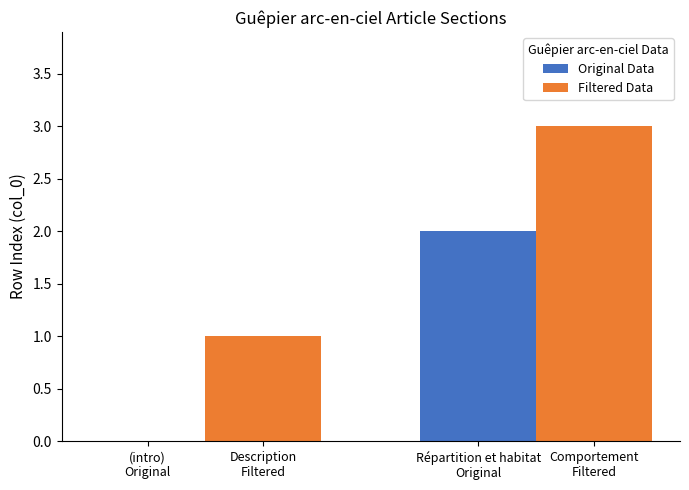

What are all the series names shown in the legend?

Original Data, Filtered Data